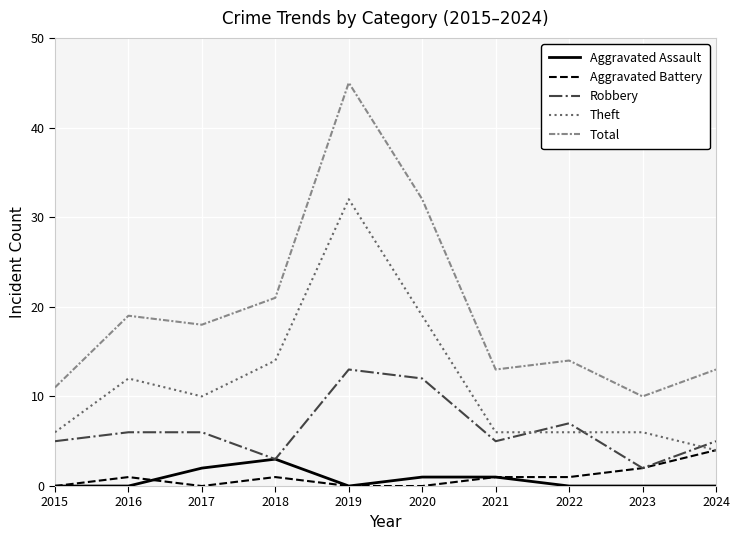

True or false: Aggravated Assault and Total cross at least once.

False